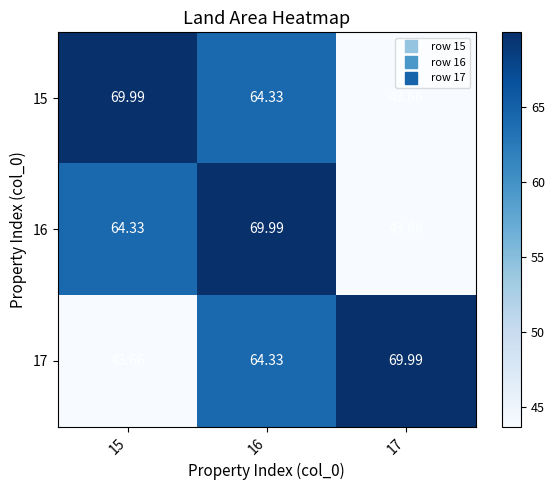

Is the value of 17 at 16 greater than the value of 15 at 17?

Yes